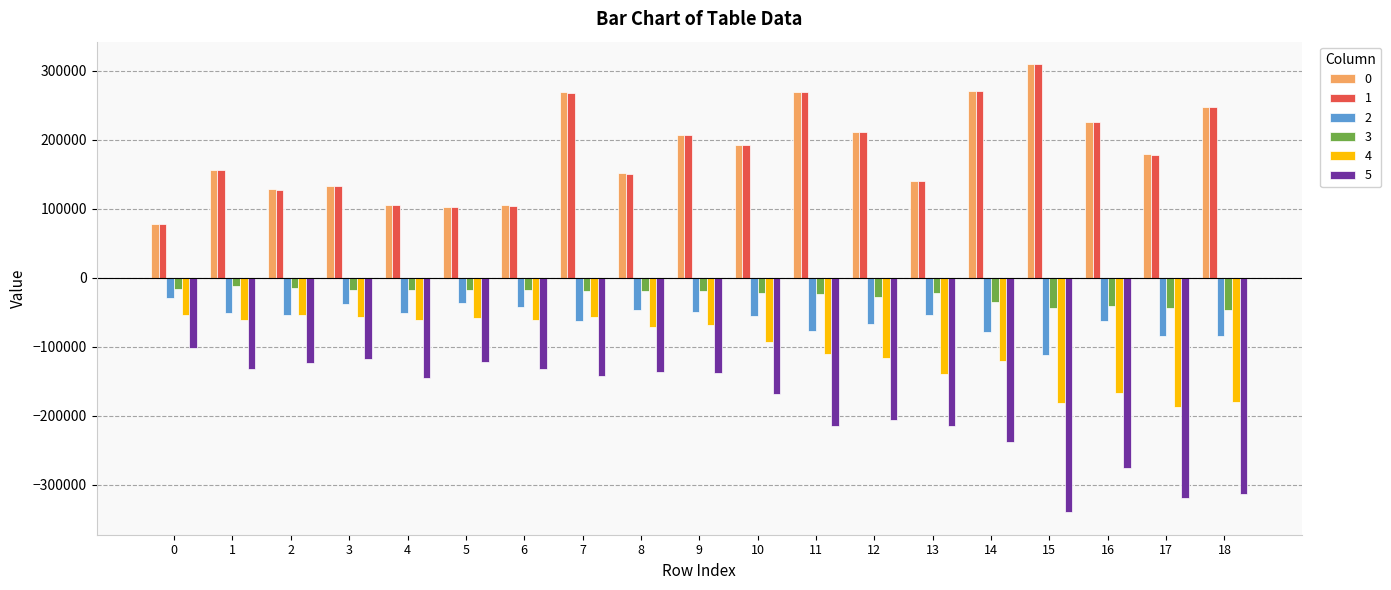

What is the minimum value for 2?

-112190